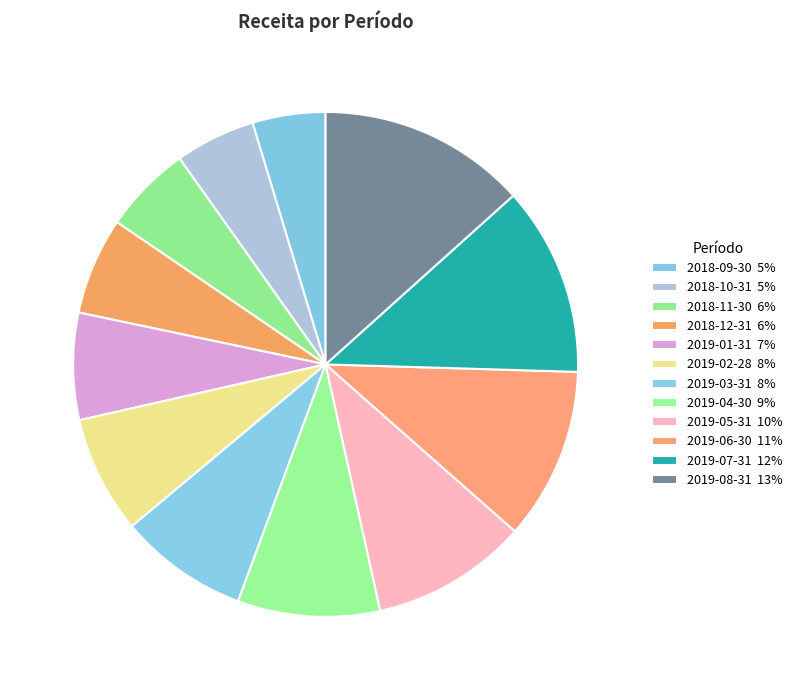

Combined, do 2019-07-31 and 2018-10-31 account for over 50%?

No